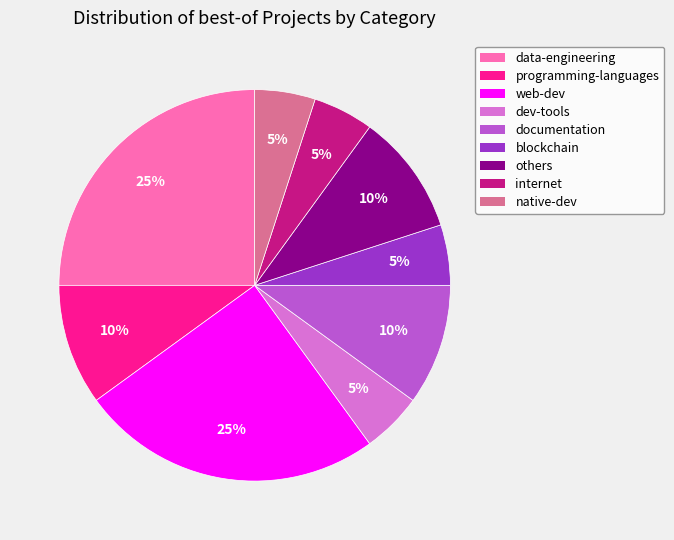

Do dev-tools and data-engineering together represent more than half of the pie?

No